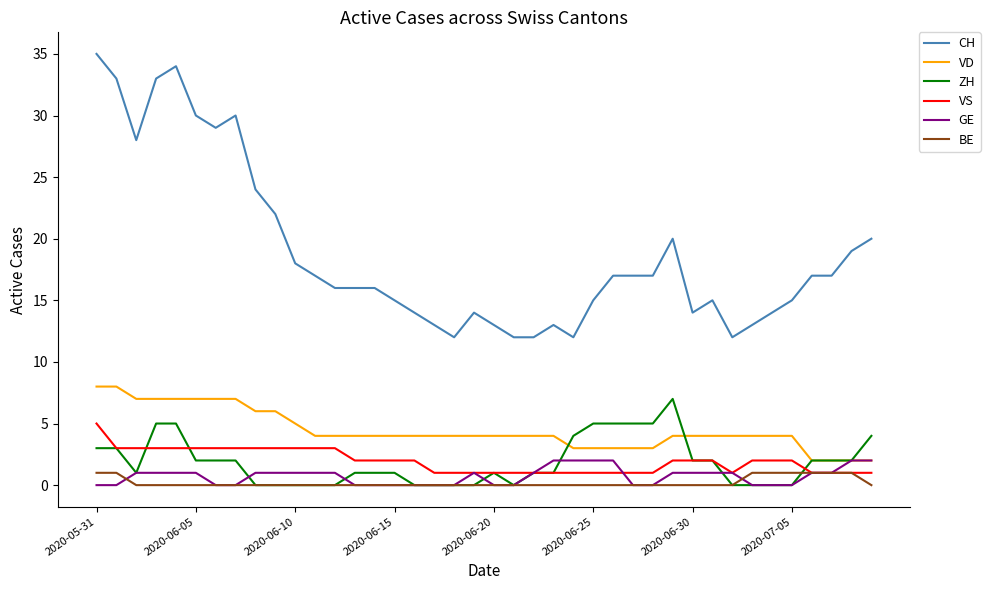

Which series has the largest range (max minus min)?

CH